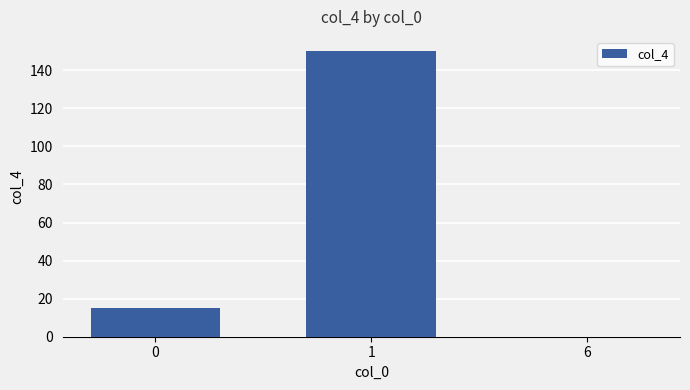

What is the change in value from 1 to 6?

-150